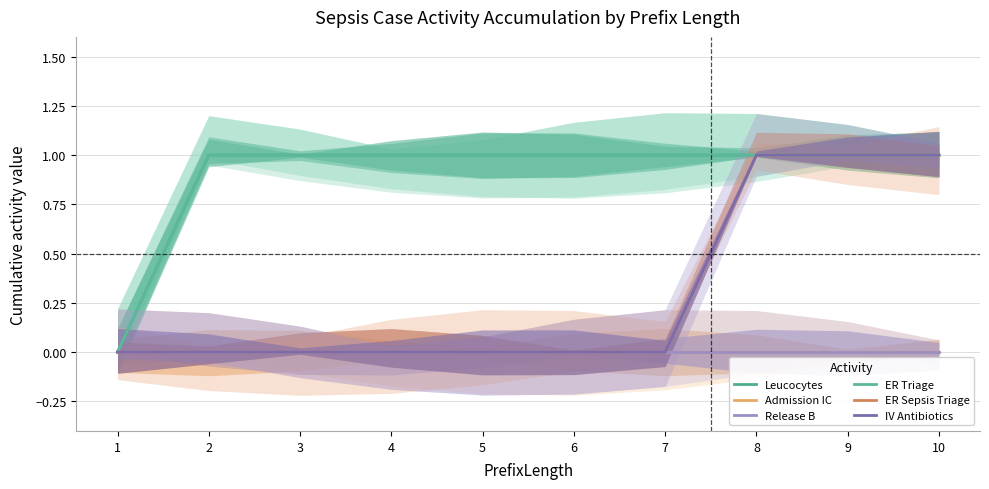

Rank the categories by IV Antibiotics value from lowest to highest.

1, 2, 3, 4, 5, 6, 7, 8, 9, 10